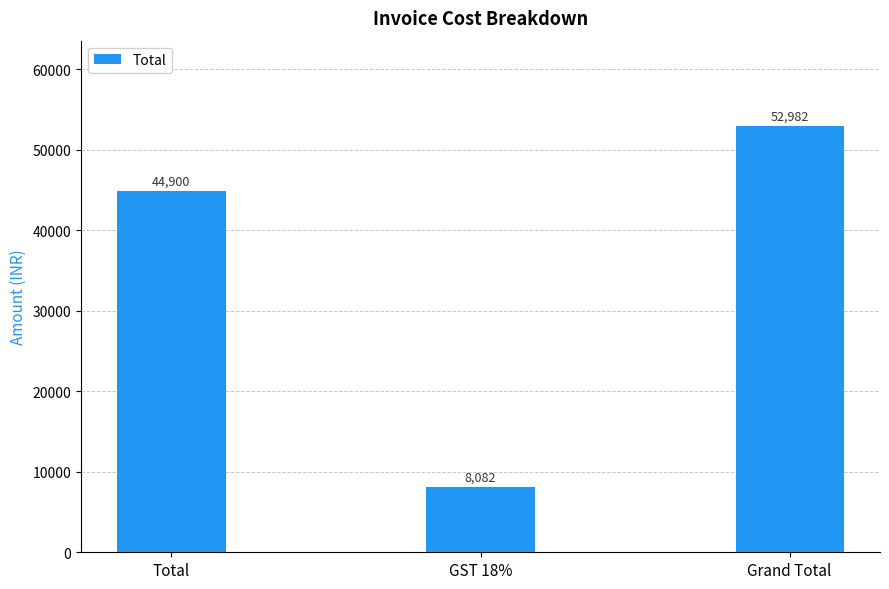

What is the difference between the maximum and minimum values?

44900